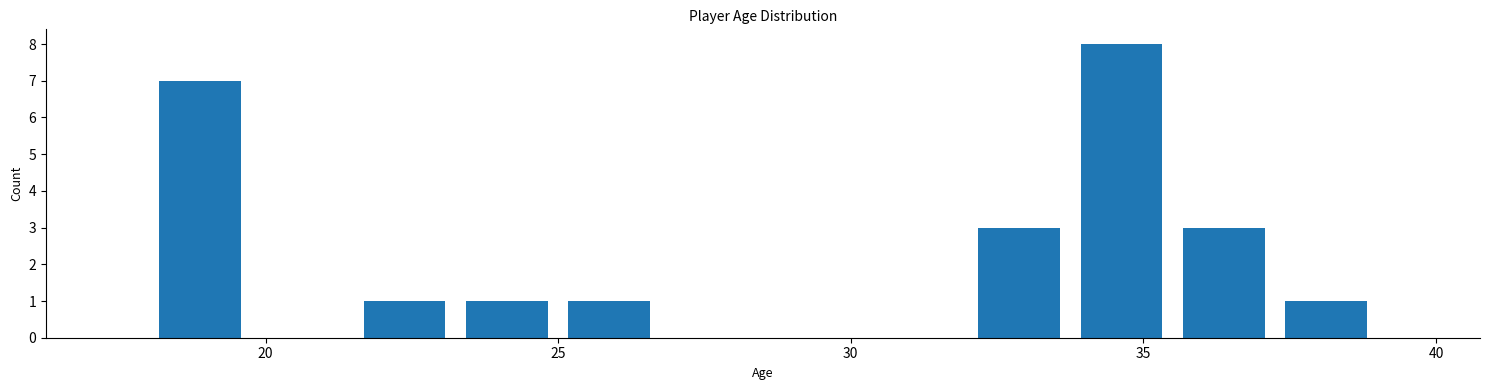

Around what value on the x-axis is the tallest bar? Give the approximate position of its centre, as read against the axis.

34.5